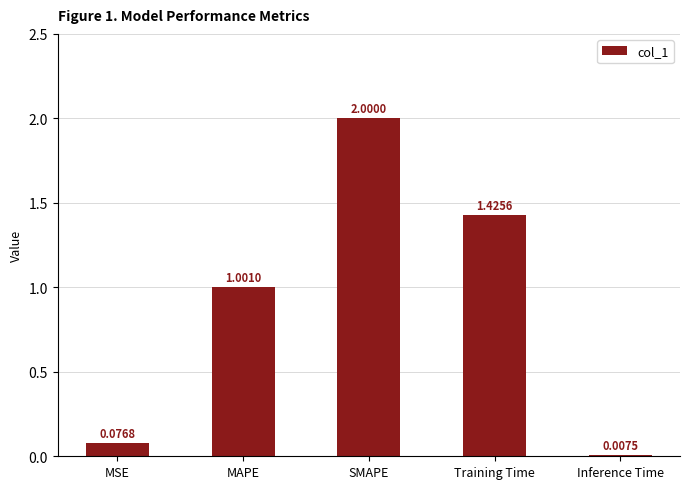

True or false: the data shows 3.0 at SMAPE.

False